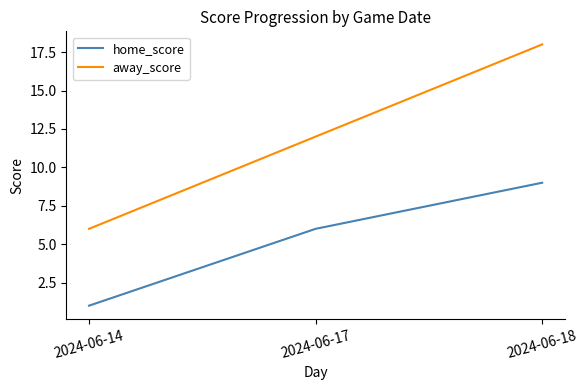

Reading right to left, transcribe all the data shown in this chart.

home_score: 9	6	1
away_score: 18	12	6